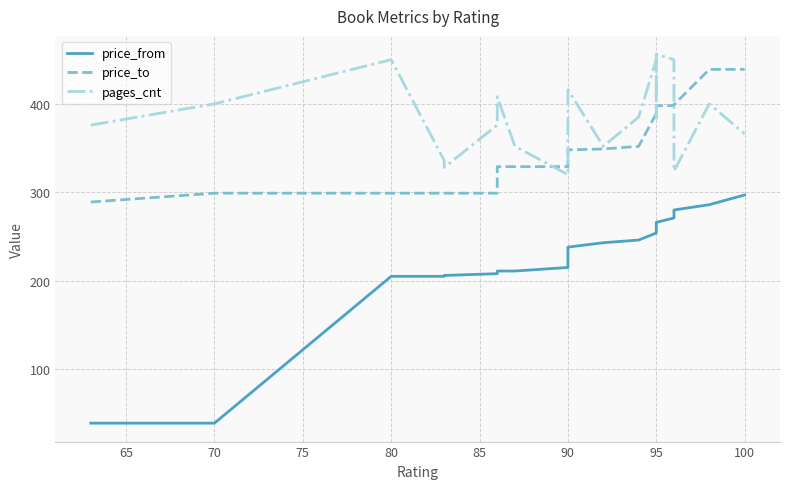

How many series are shown in this chart?

3